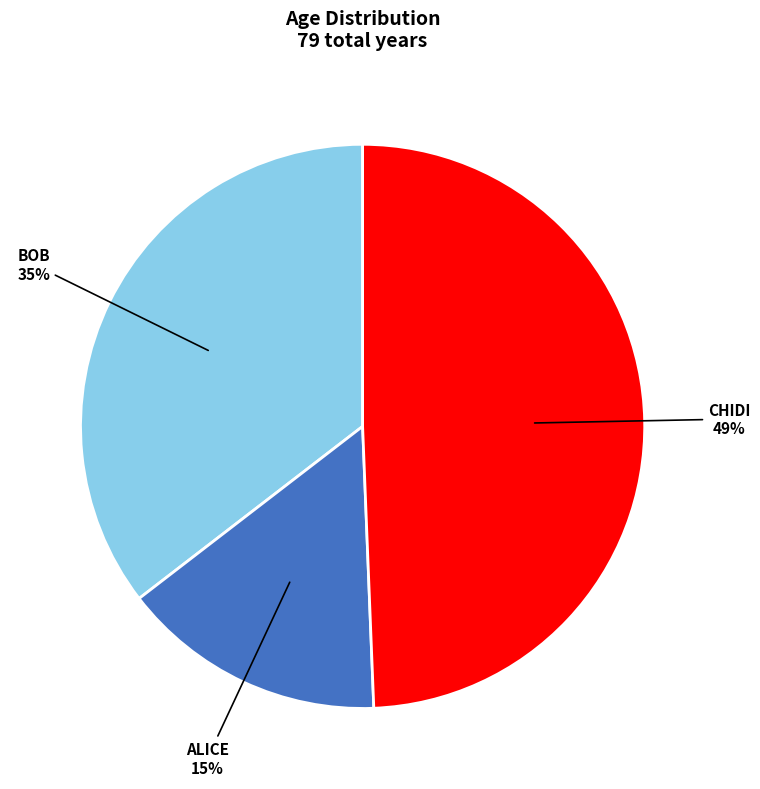

What is the ratio of the value at BOB to the value at ALICE?

2.3